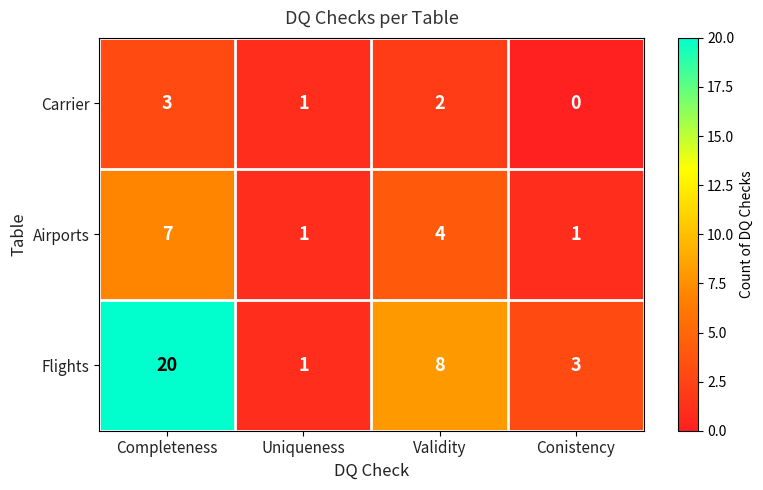

Which series has the largest total across all categories?

Flights